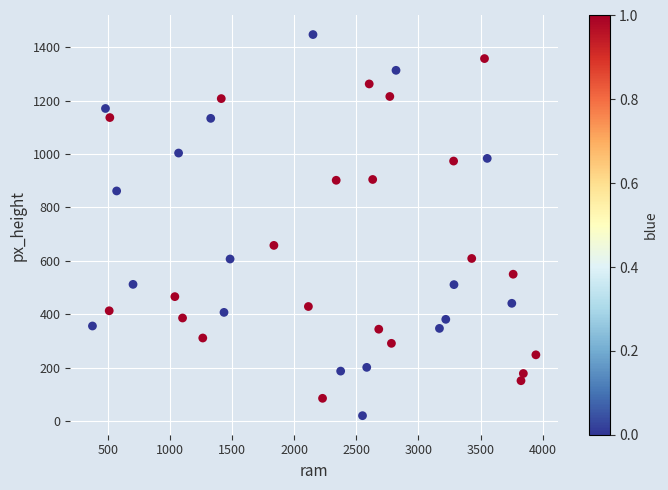

What Y value in the scatter plot is closest to 734?

658